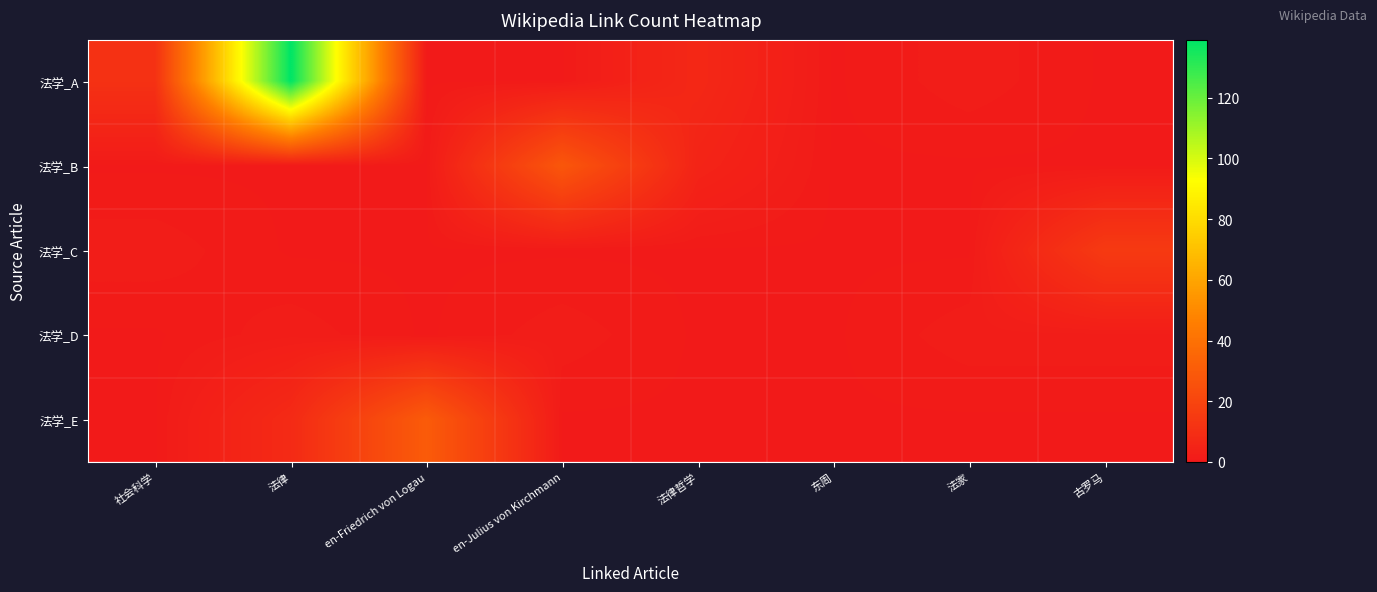

What is the total value across all series at en-Friedrich von Logau?

34